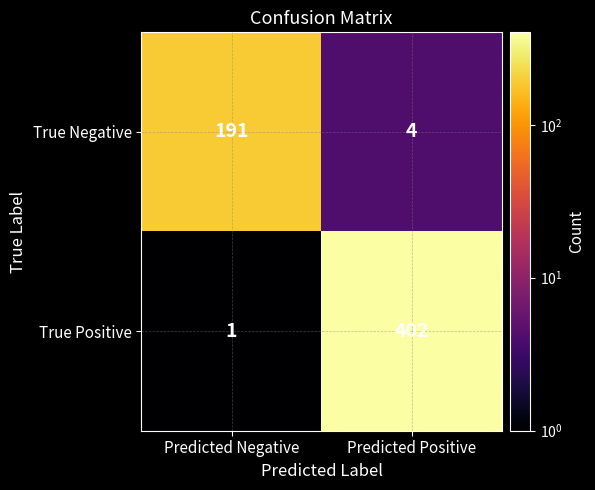

Between Predicted Negative and Predicted Positive, which series saw the biggest shift?

True Positive